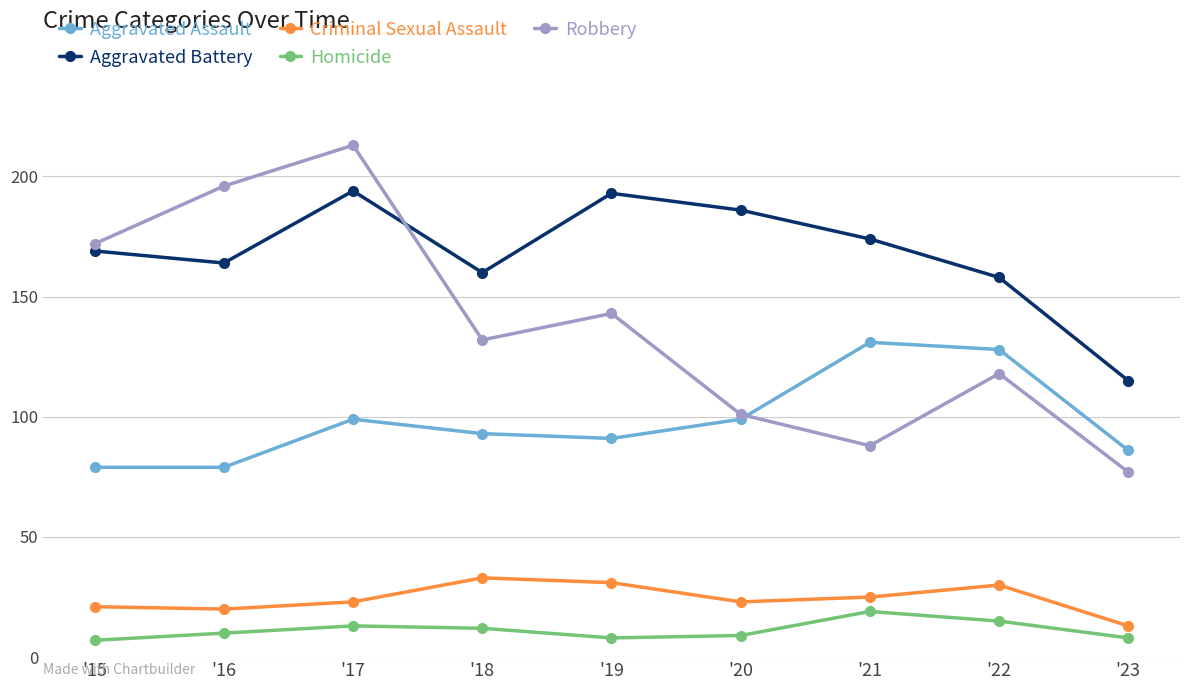

Which series has the largest total across all categories?

Aggravated Battery